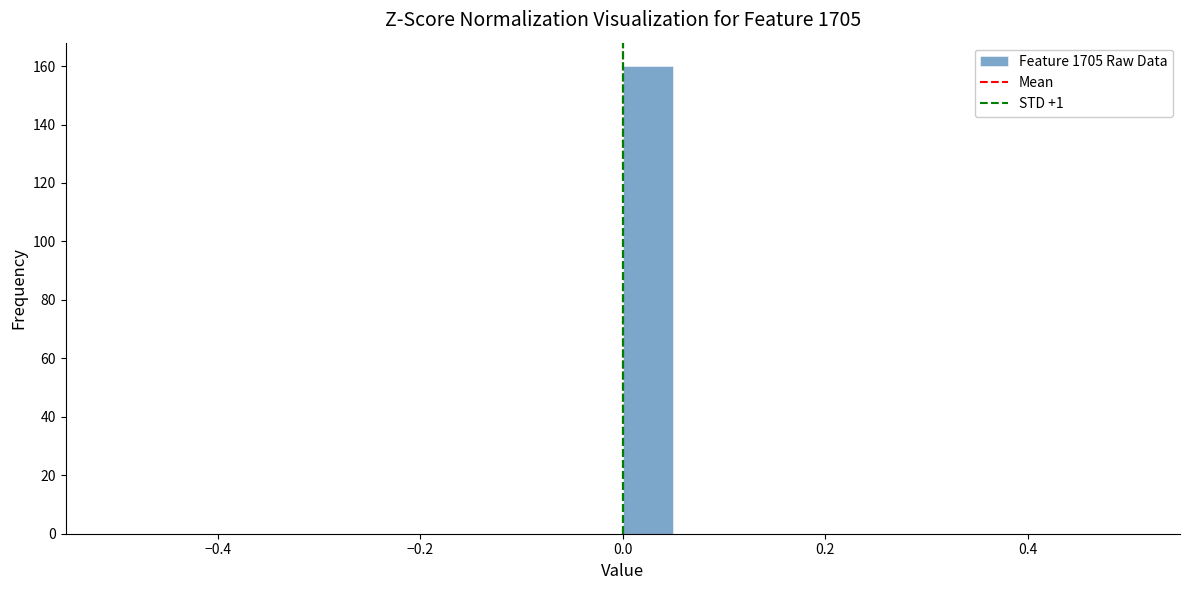

Around what value on the x-axis is the tallest bar? Give the approximate position of its centre, as read against the axis.

0.02